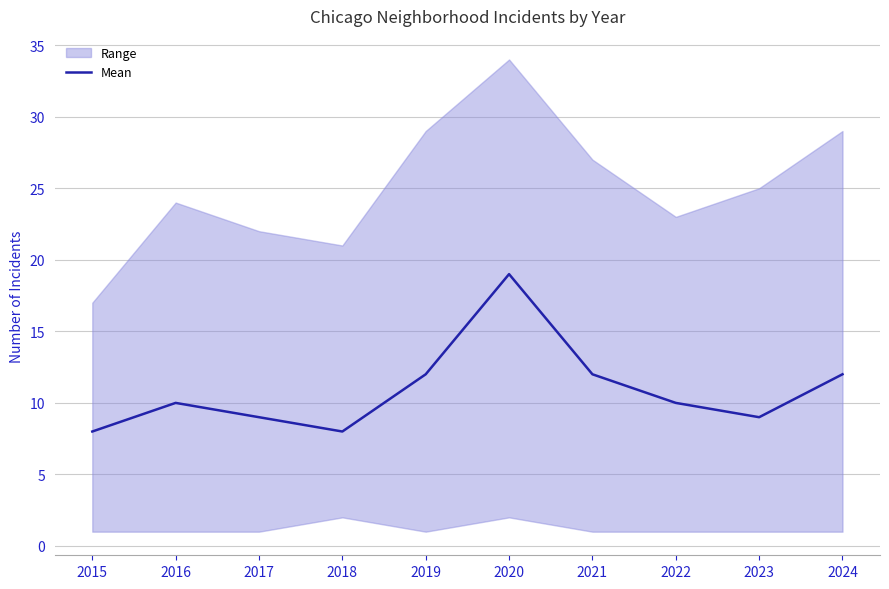

True or false: the data shows 12 at 2024.

True